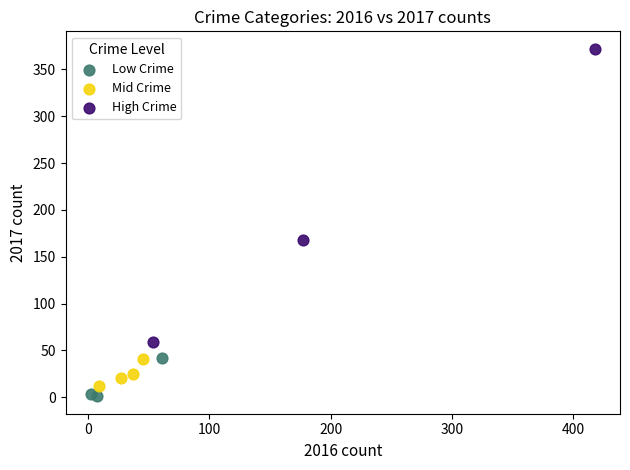

Which series contains the highest Y value?

High Crime